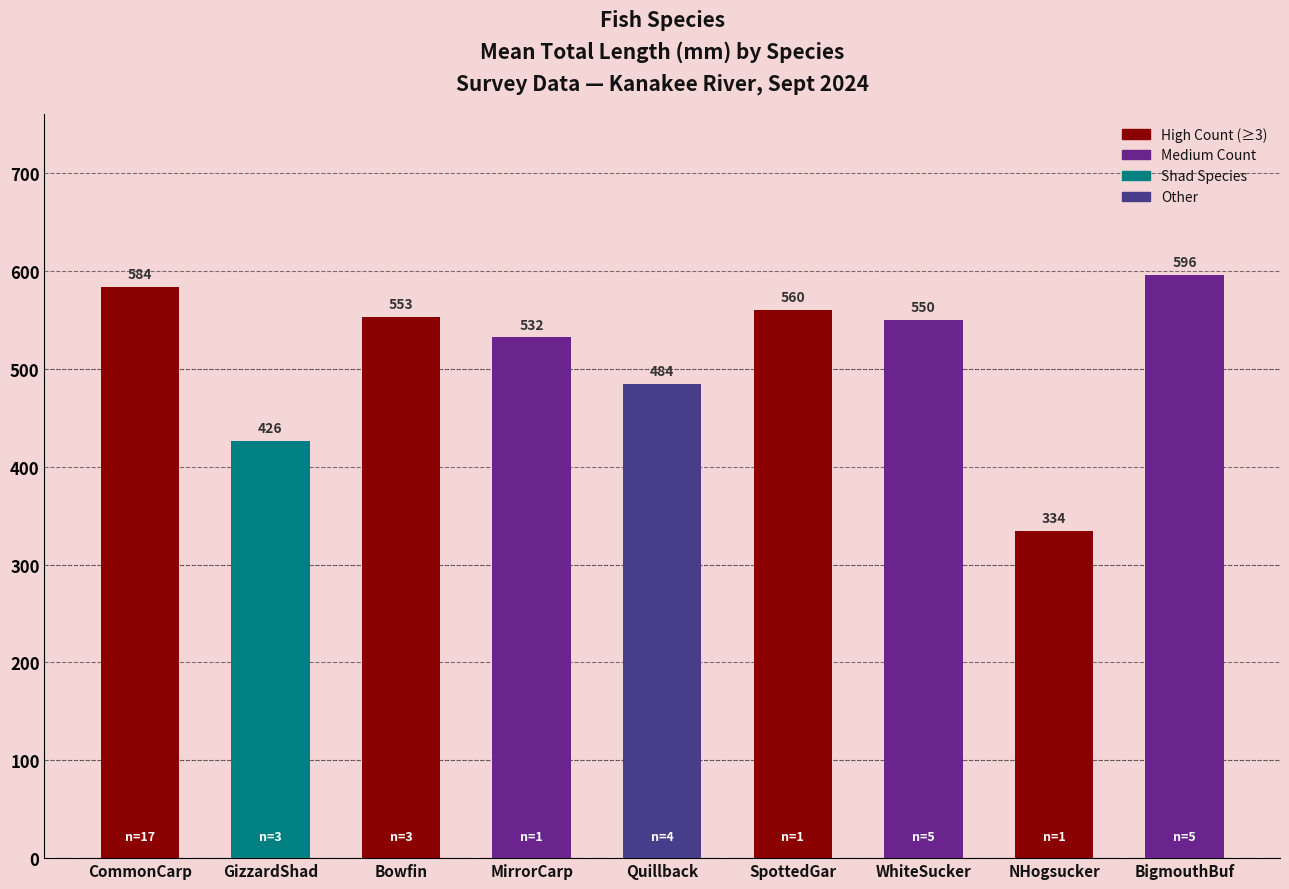

What is the sum of all values?

4619.6